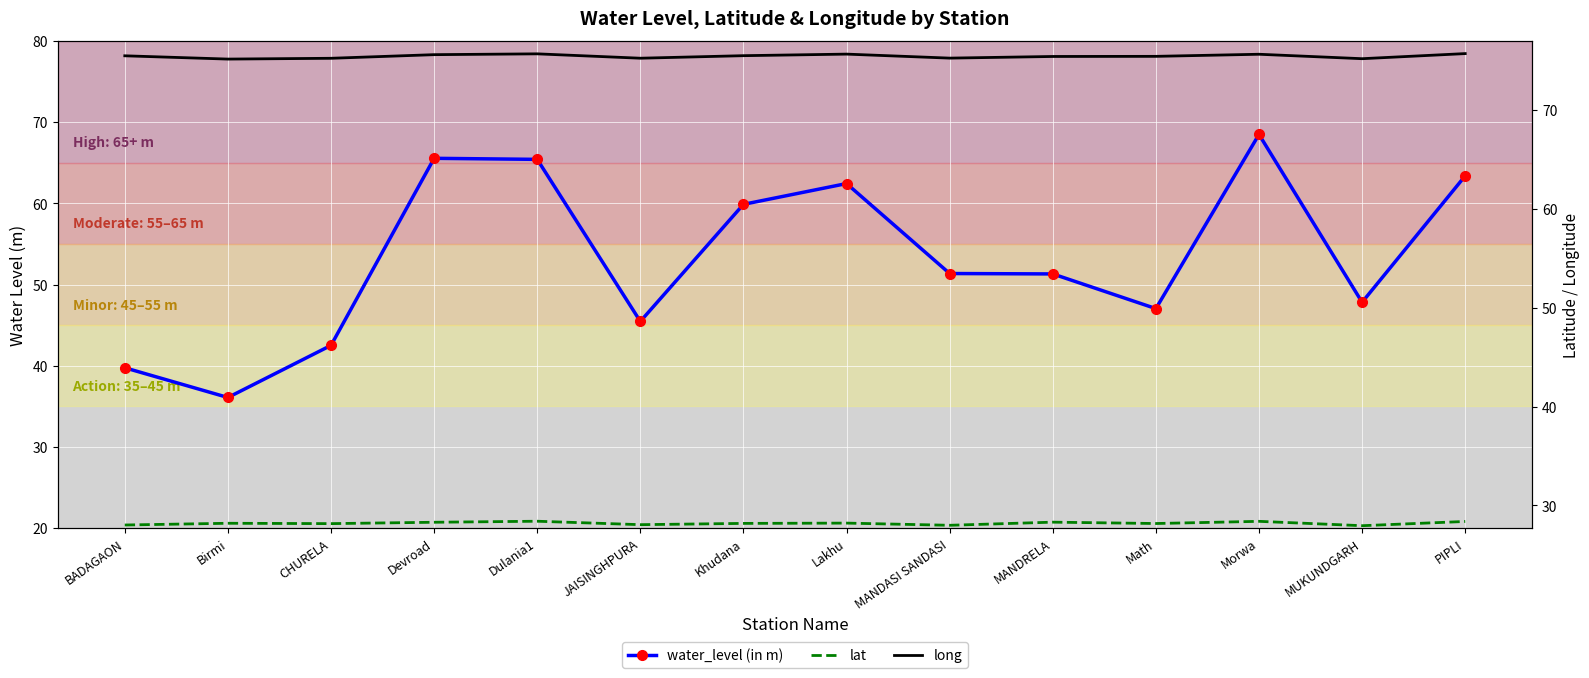

Is it true that long equals 75.7 at Lakhu?

True